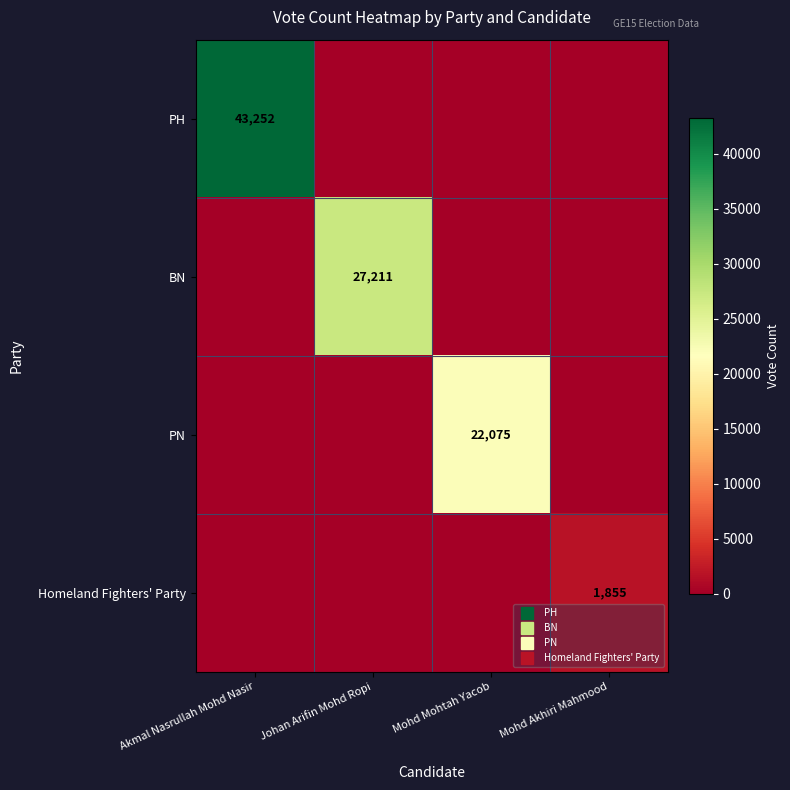

How many data points in PH are above 0?

1